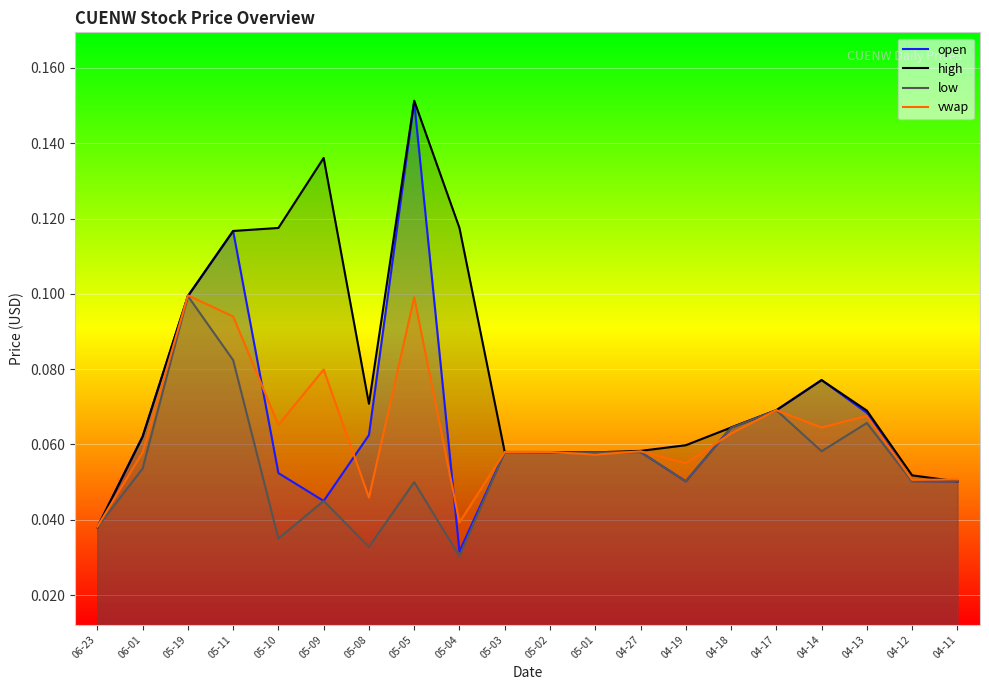

Which category has the highest value in the low series?

05-19